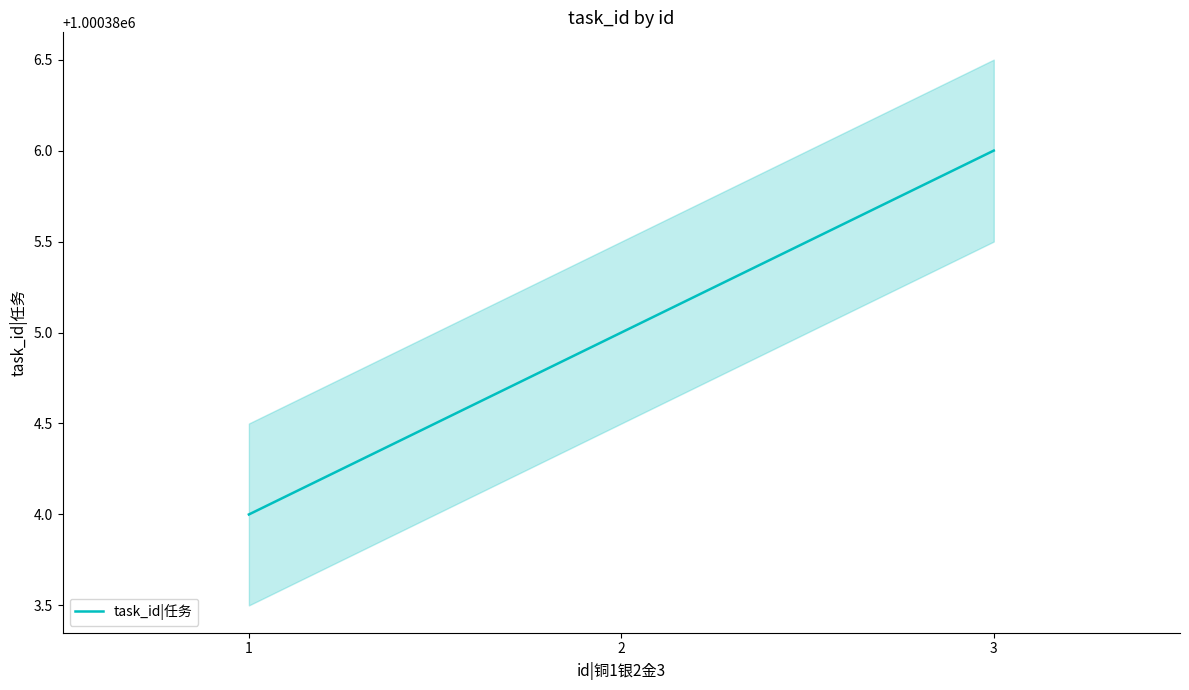

What is the difference between the maximum and minimum values?

2